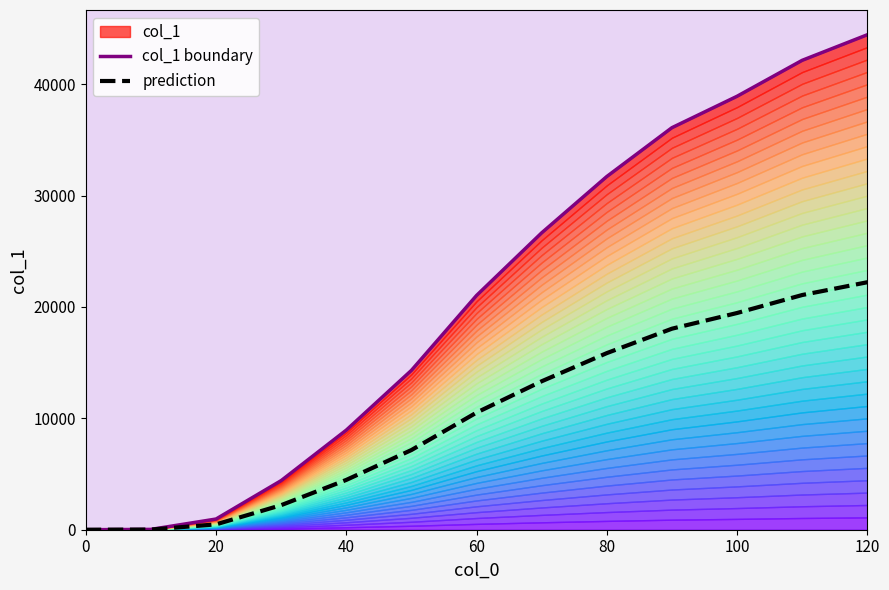

Does the chart display data point markers on the line(s)?

No